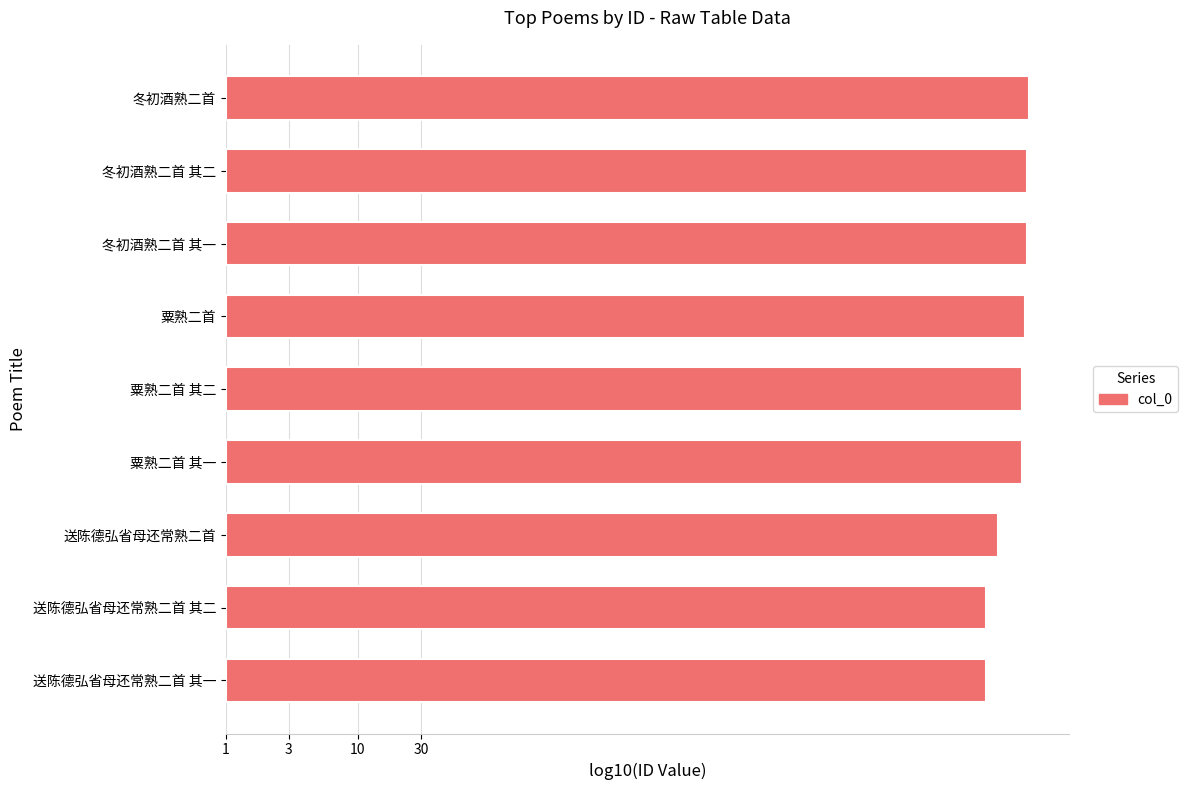

Are the bars horizontal?

Yes